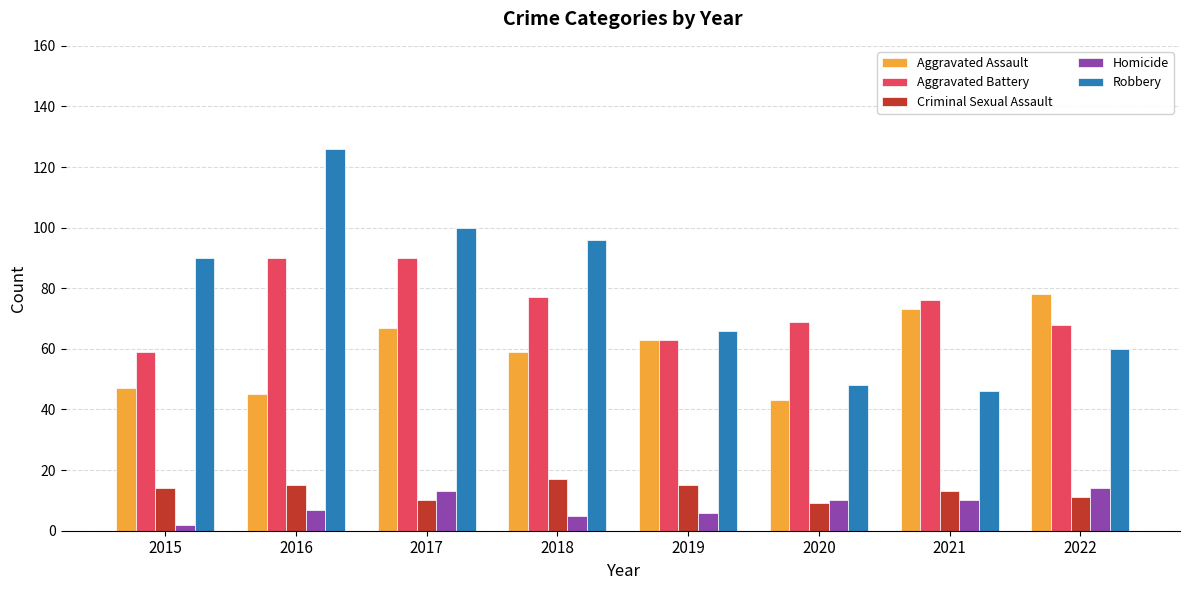

Count the number of data series in this chart.

5